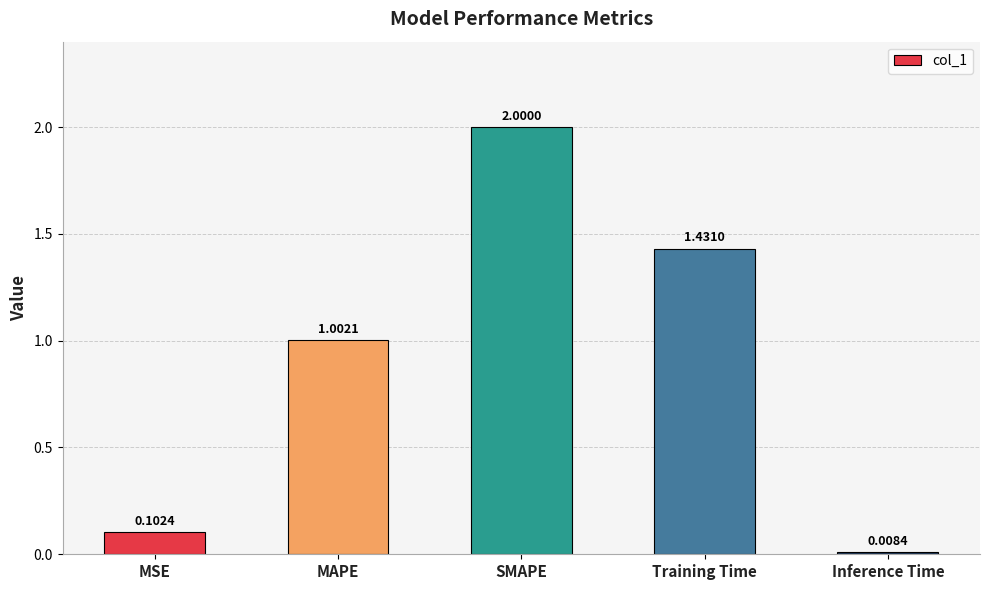

Where is the data nearest to the value 1?

MAPE